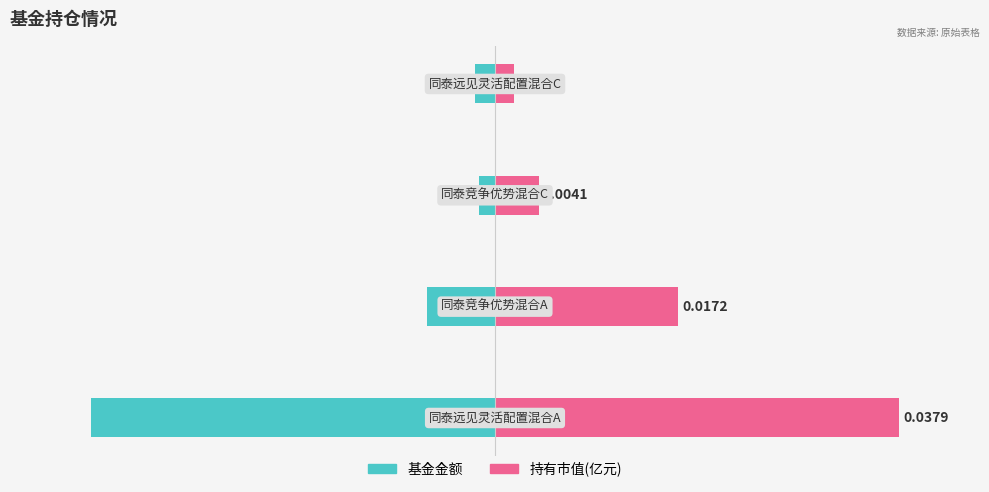

What is the value of the 基金金额 bar at the 2nd from the left?

-8.5